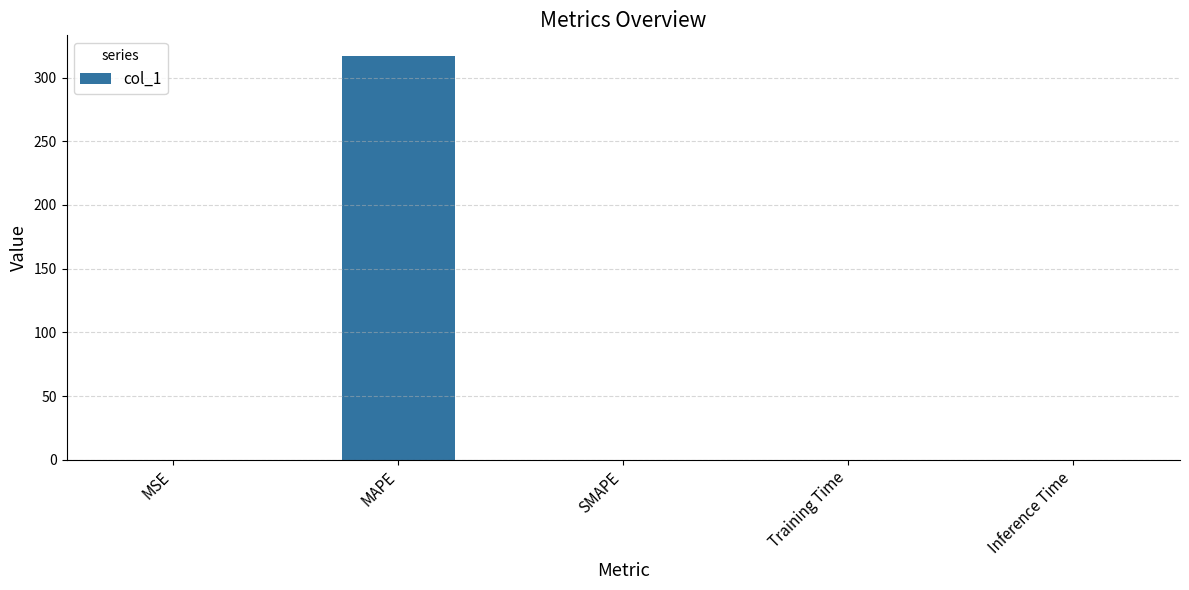

What is the sum of all values?

317.3